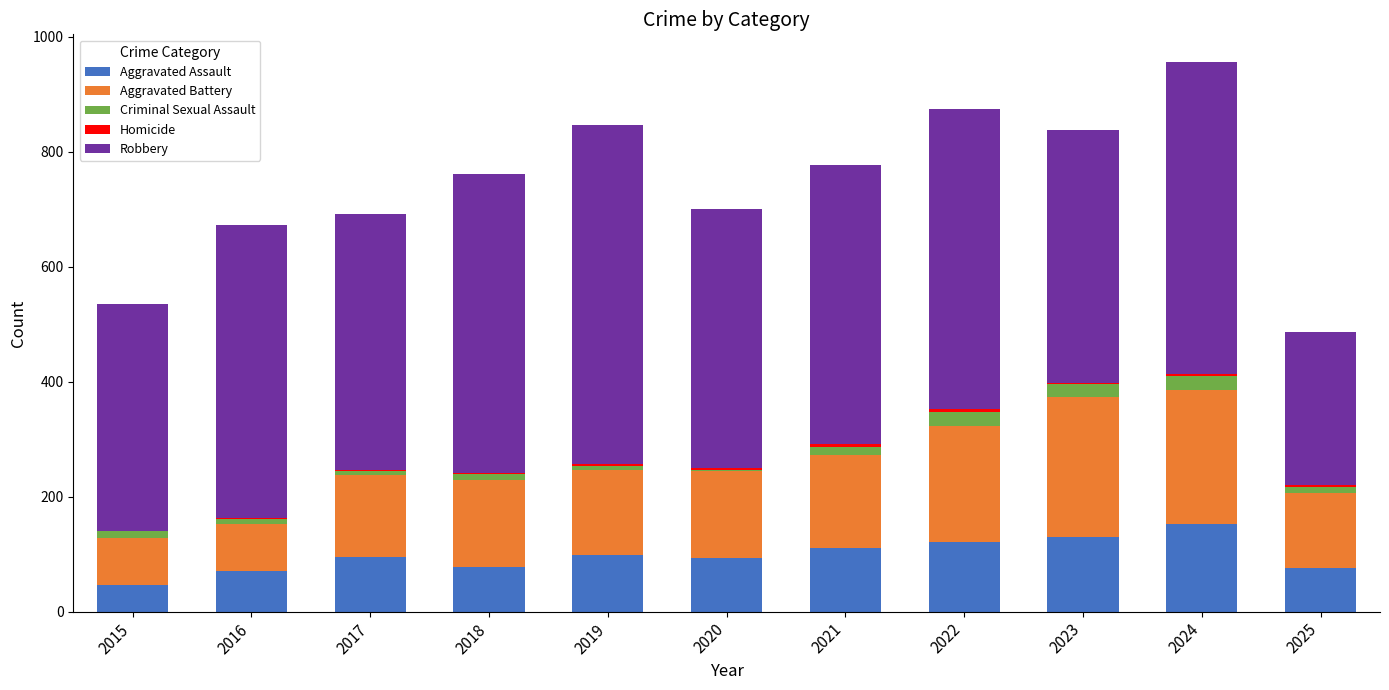

True or false: Aggravated Assault has a value of 168 at 2017.

False